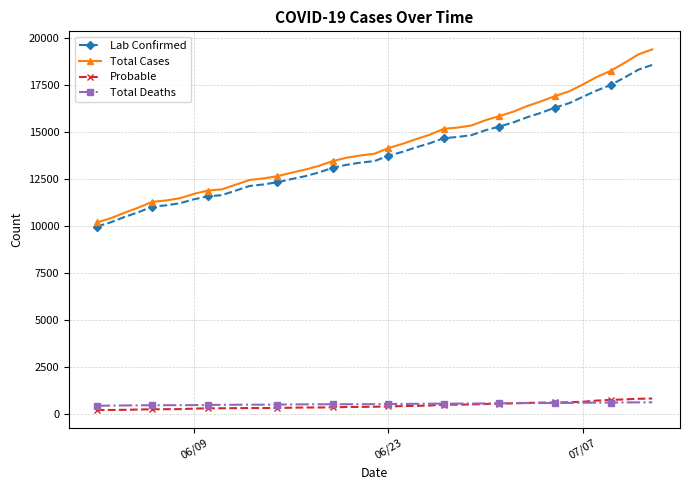

How many data points does each series have?

40